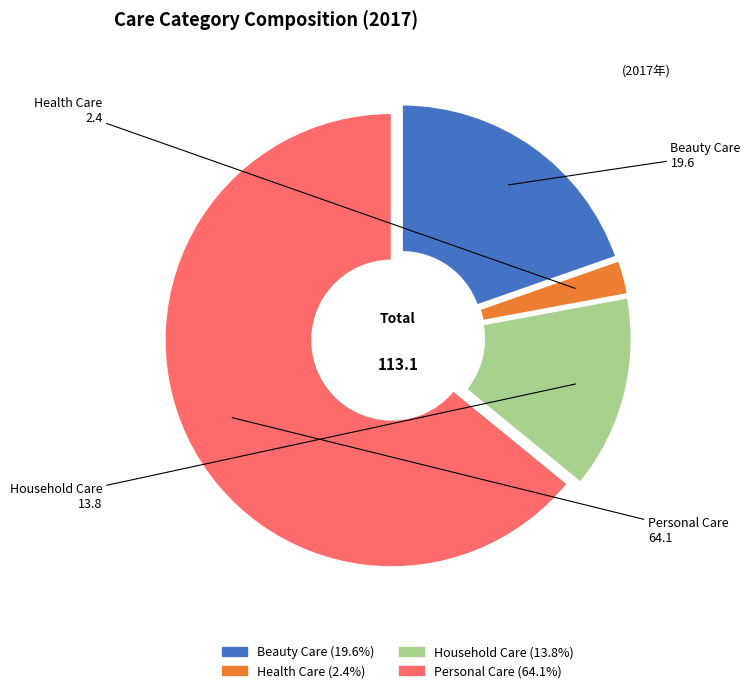

Is there a majority slice in this chart?

Yes